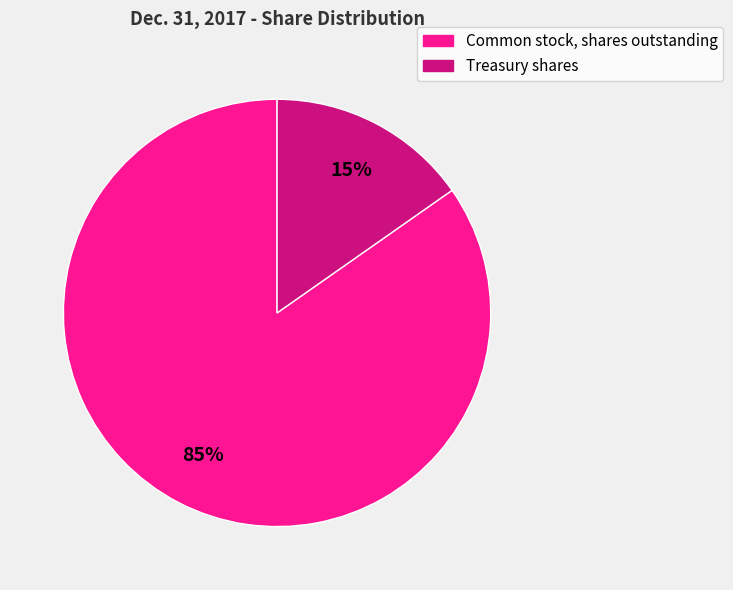

Rank the categories by value from lowest to highest.

Treasury shares, Common stock, shares outstanding